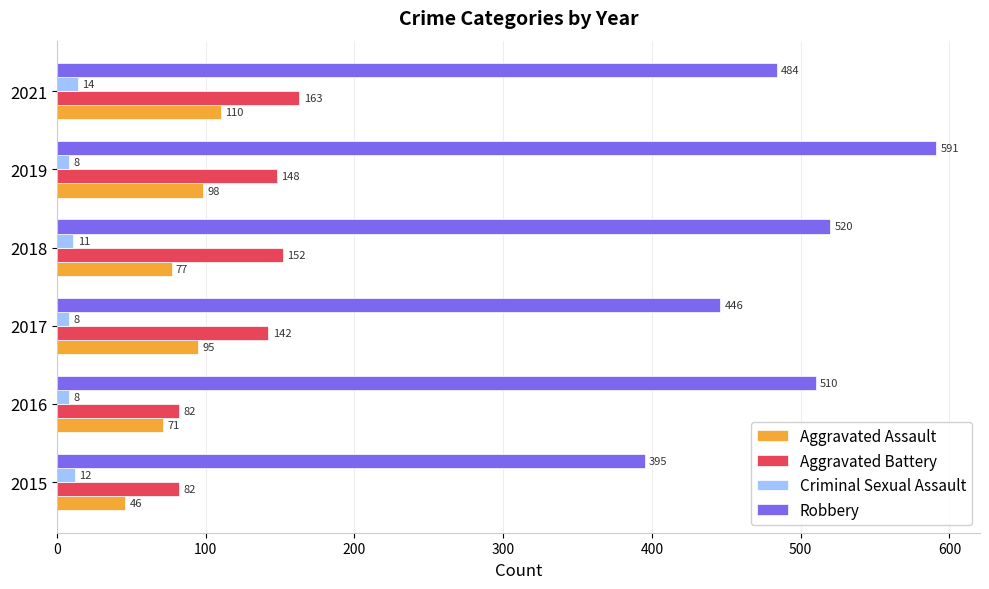

What is the difference between the second highest and second lowest values in the Aggravated Assault series?

27